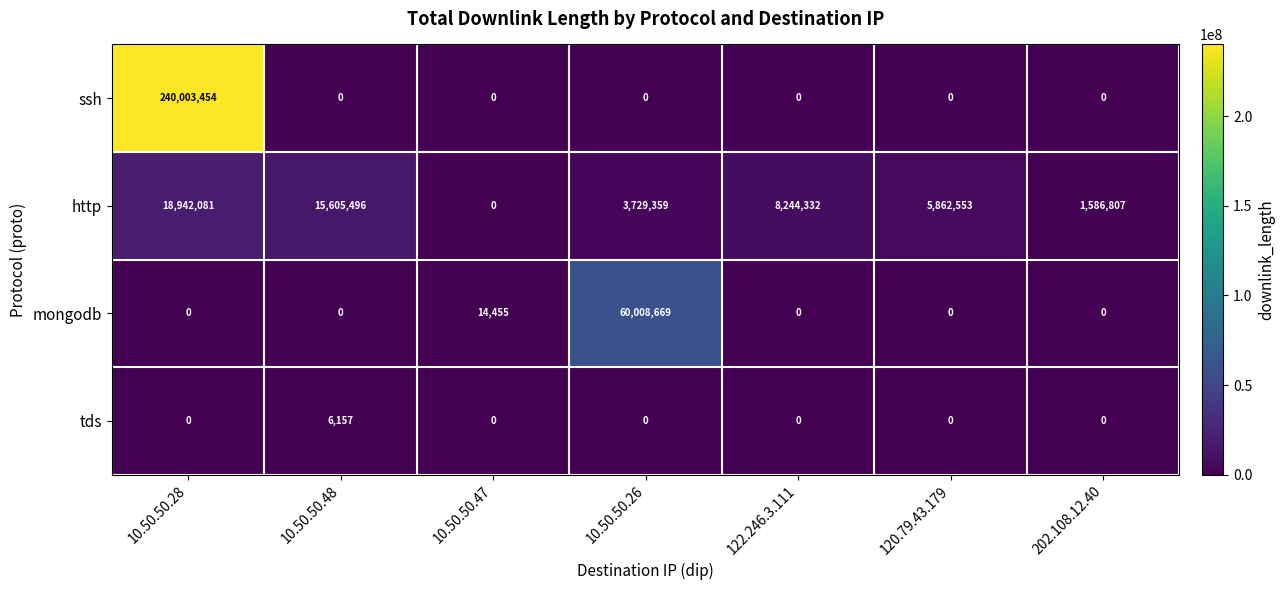

What is the average value of the tds series?

880